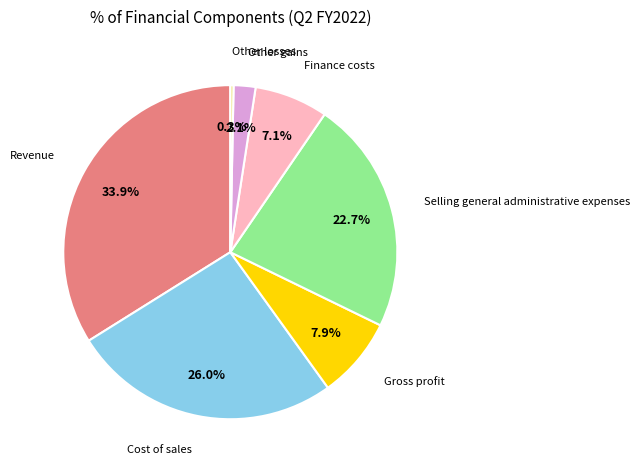

Is there a majority slice in this chart?

No